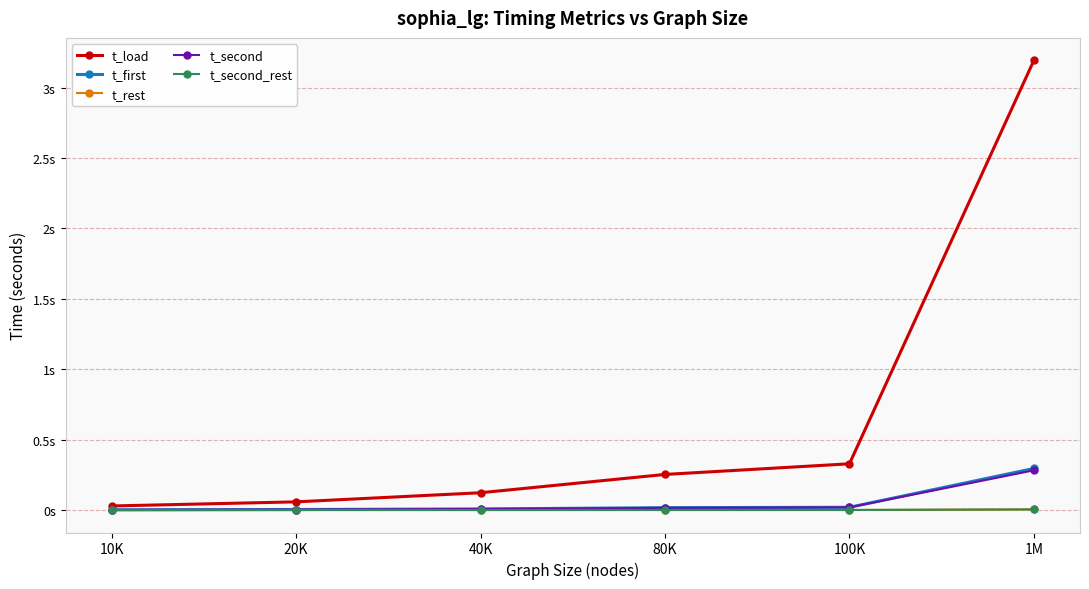

Which series changed the most between 10K and 40K?

t_load